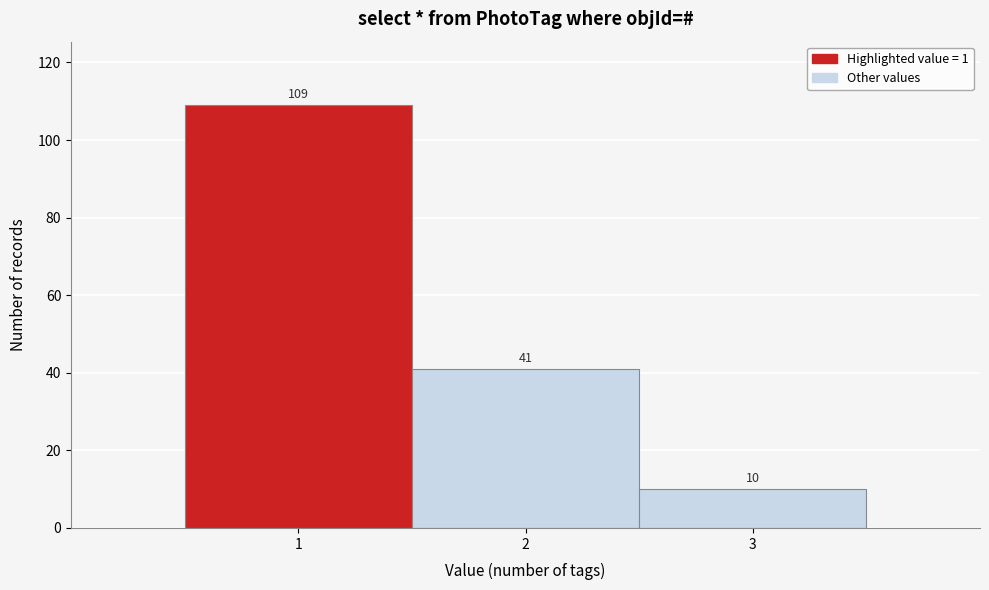

Reading left to right, list every bar in this chart as the range it spans on the x-axis followed by its height.

0.5 to 1.5: 109
1.5 to 2.5: 41
2.5 to 3.5: 10